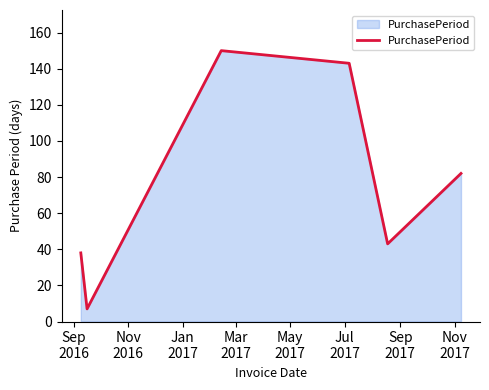

What is the greatest value displayed?

150